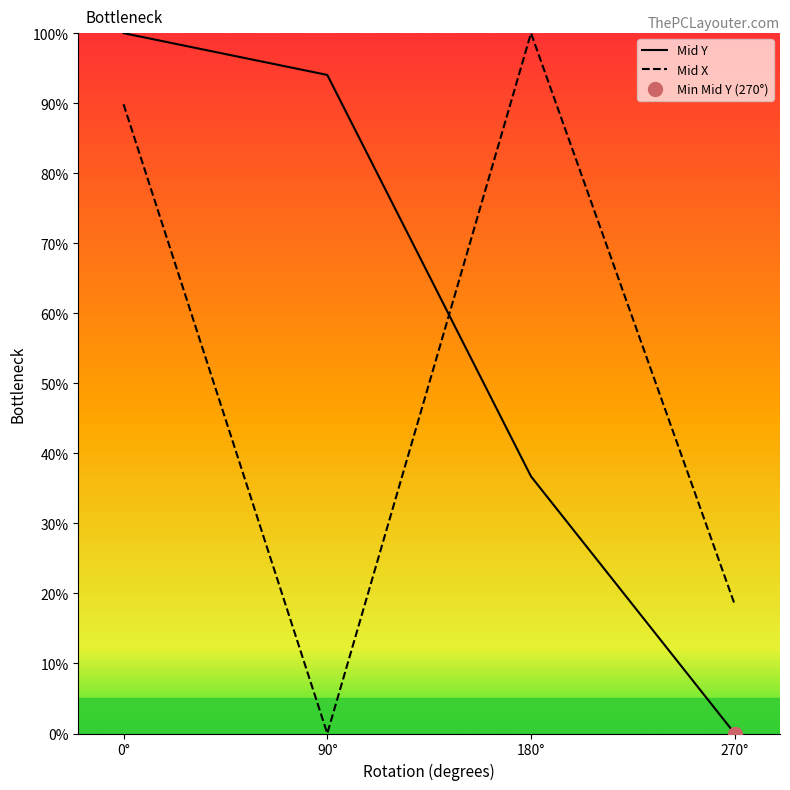

How many data points in Mid Y are above 94?

2